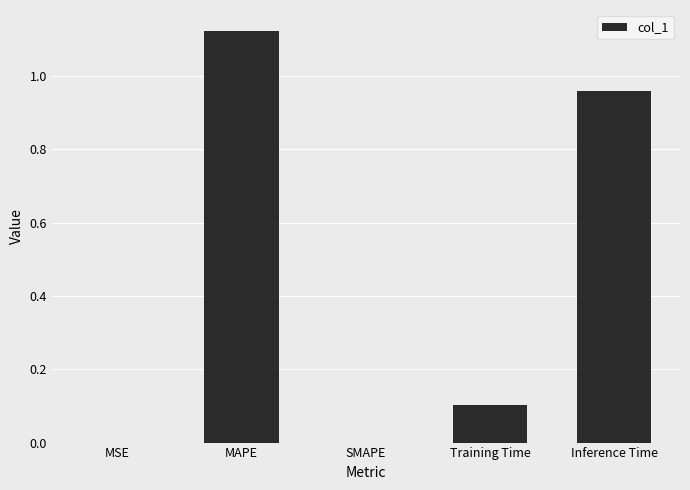

What is the sum of all values?

2.2